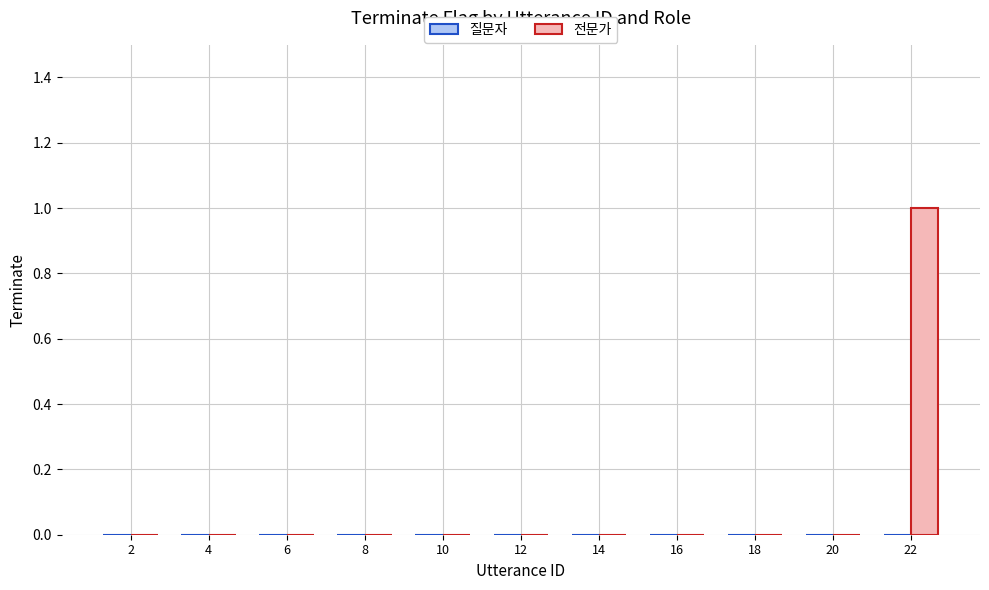

Which category has the highest value across all series?

22